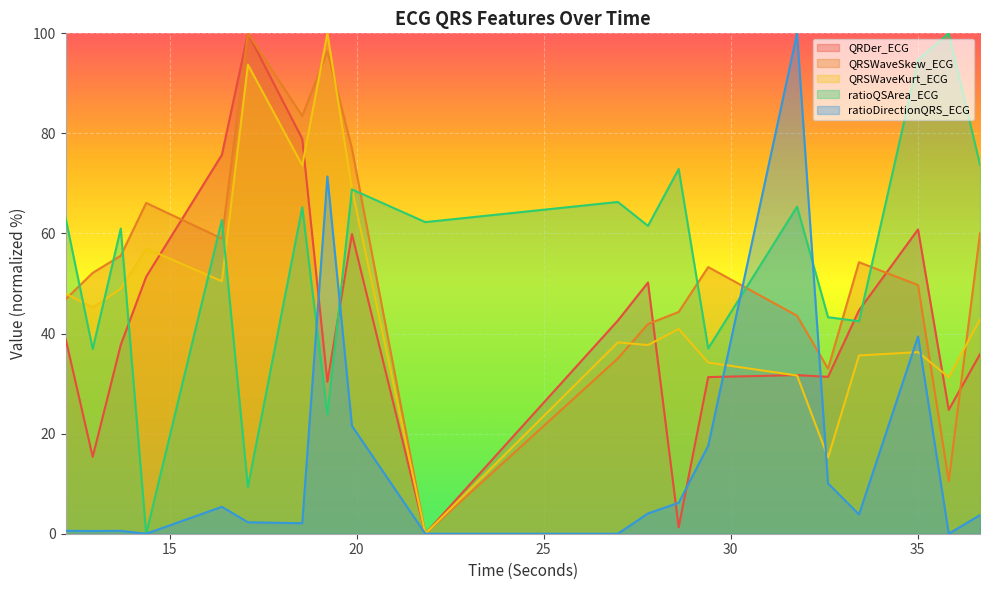

Is the value of QRSWaveKurt_ECG at 21.8359375 greater than the value of QRDer_ECG at 12.21875?

No